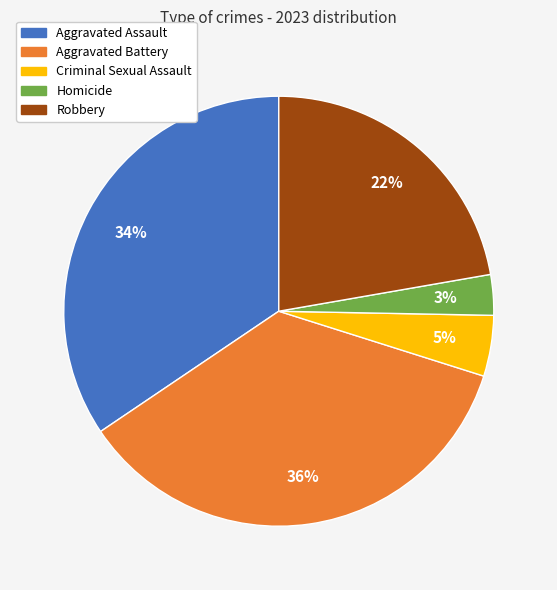

To the nearest percent, what percentage of the pie is Robbery?

22%